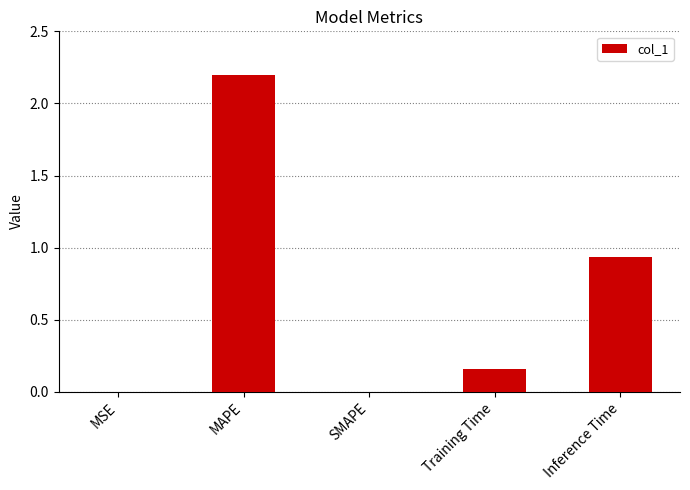

How many series are shown in this chart?

1